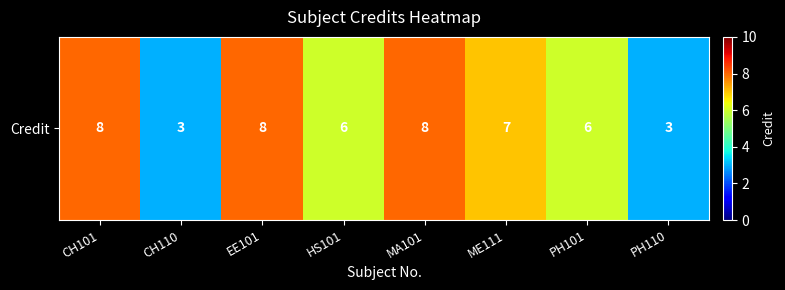

True or false: the data shows 3 at CH110.

True